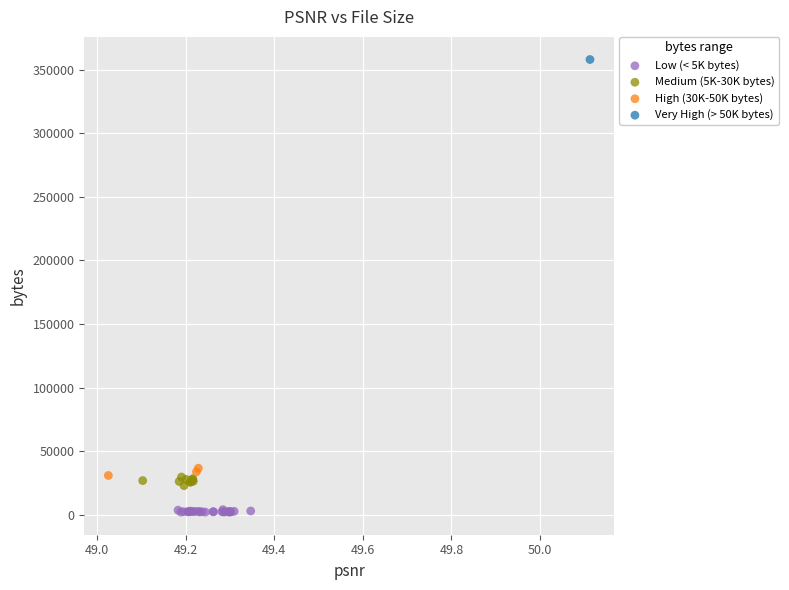

What are all the series names shown in the legend?

Low (< 5K bytes), Medium (5K-30K bytes), High (30K-50K bytes), Very High (> 50K bytes)